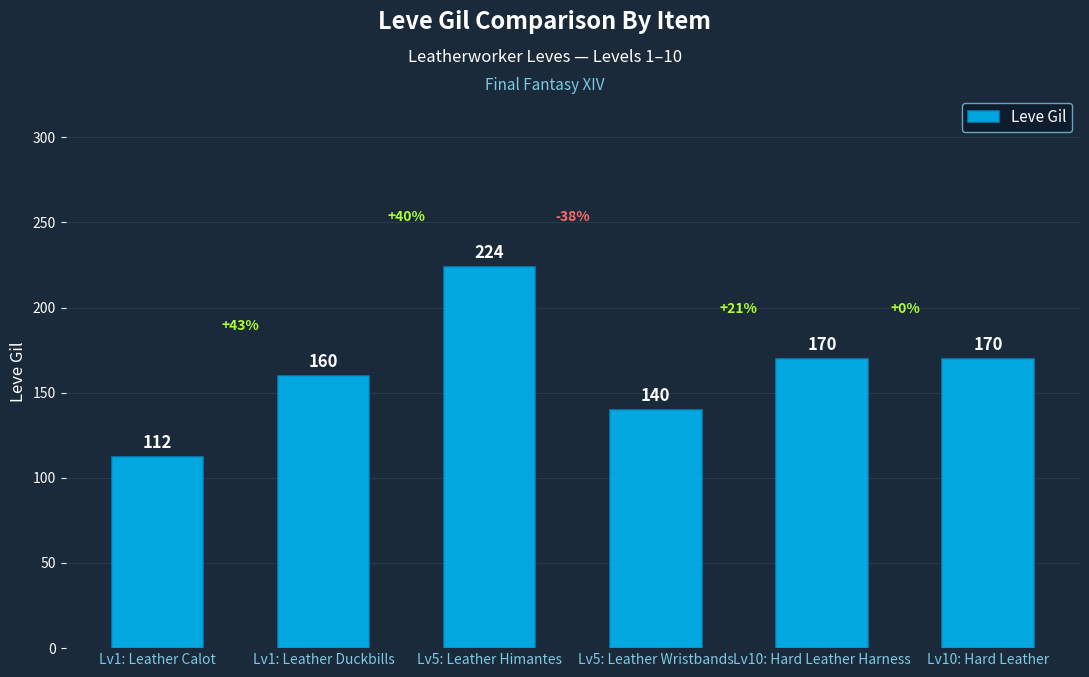

What is the maximum value shown in the chart?

224